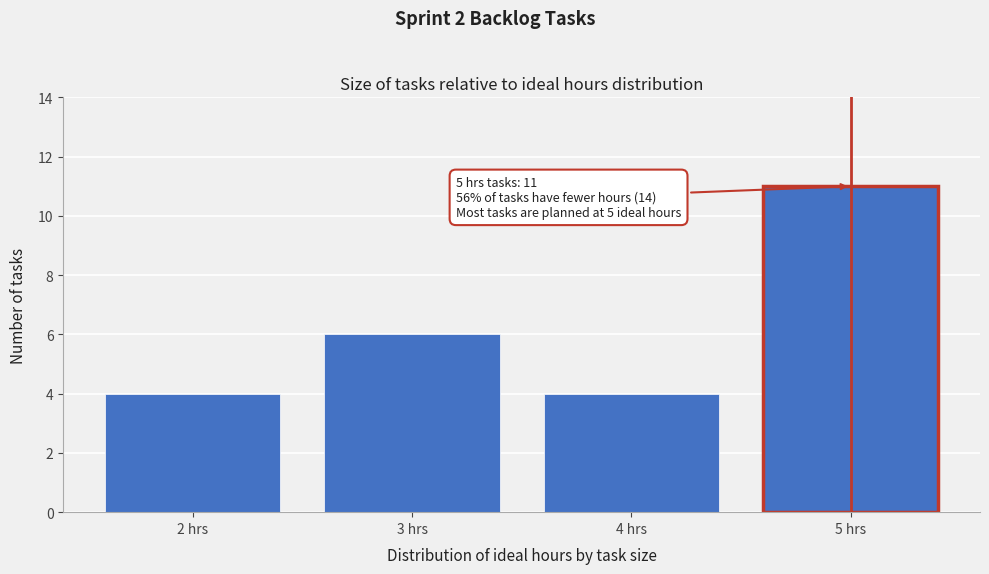

Which range on the x-axis has the tallest bar?

4.5 to 5.5